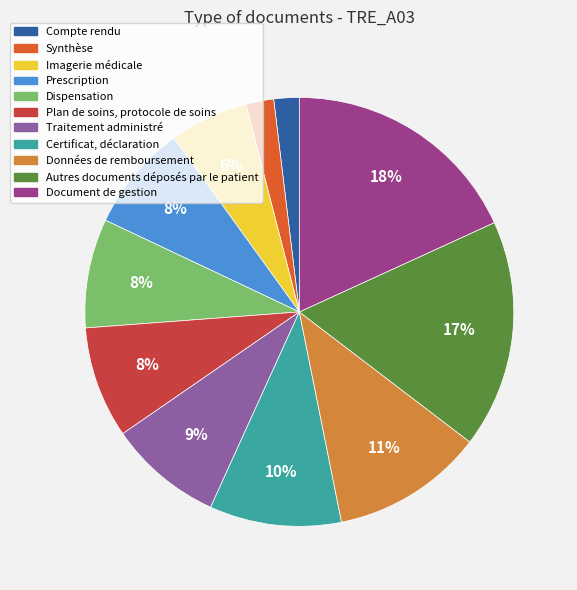

To the nearest percent, what is the average slice percentage?

9%